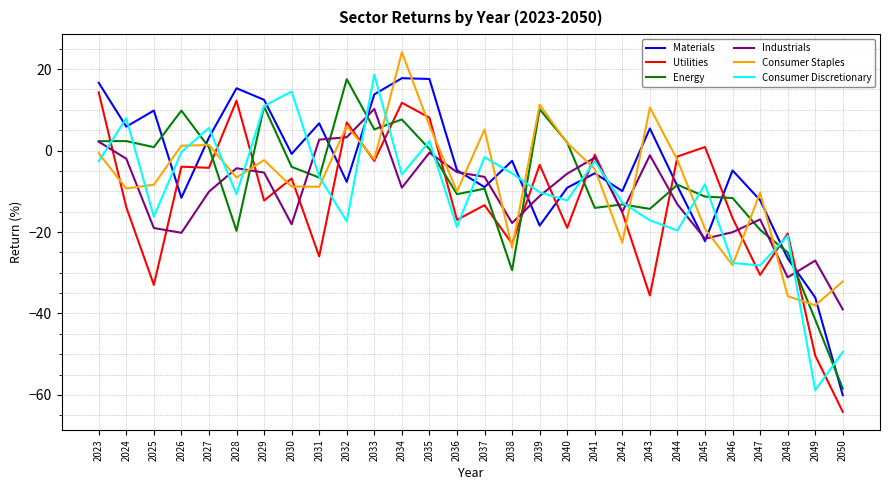

What is the greatest value displayed?

24.1